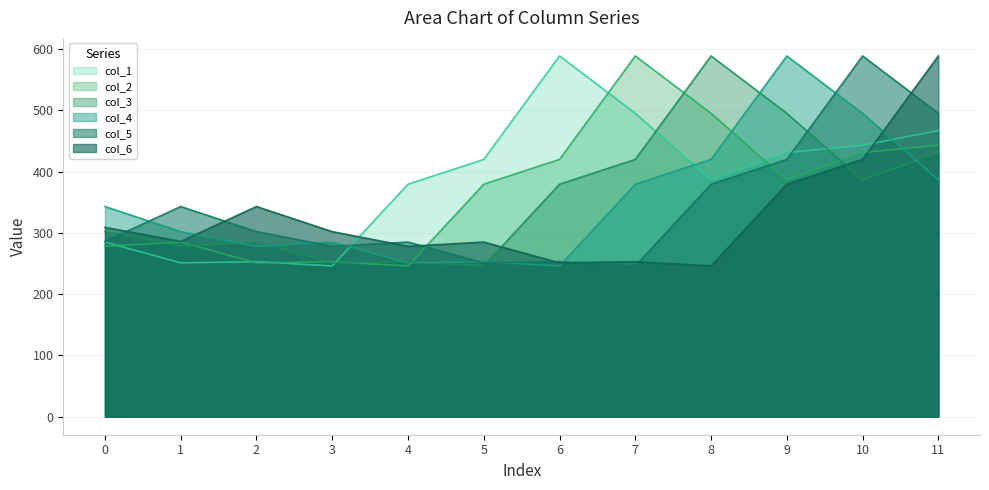

Between 1 and 10, which is larger?

10